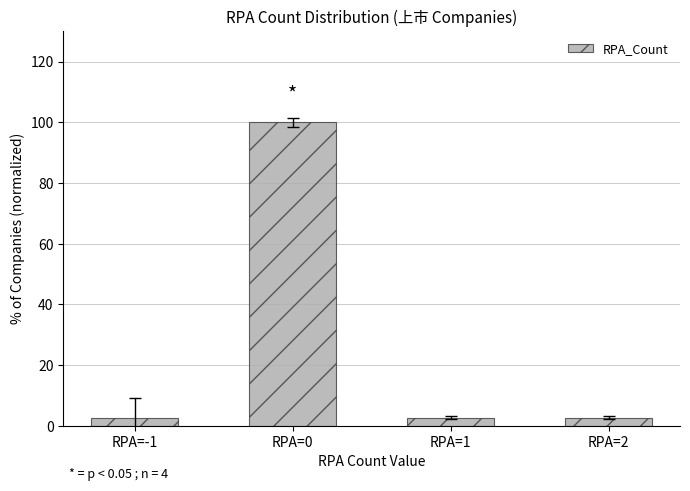

What is the value of the 1st bar from the left?

2.7